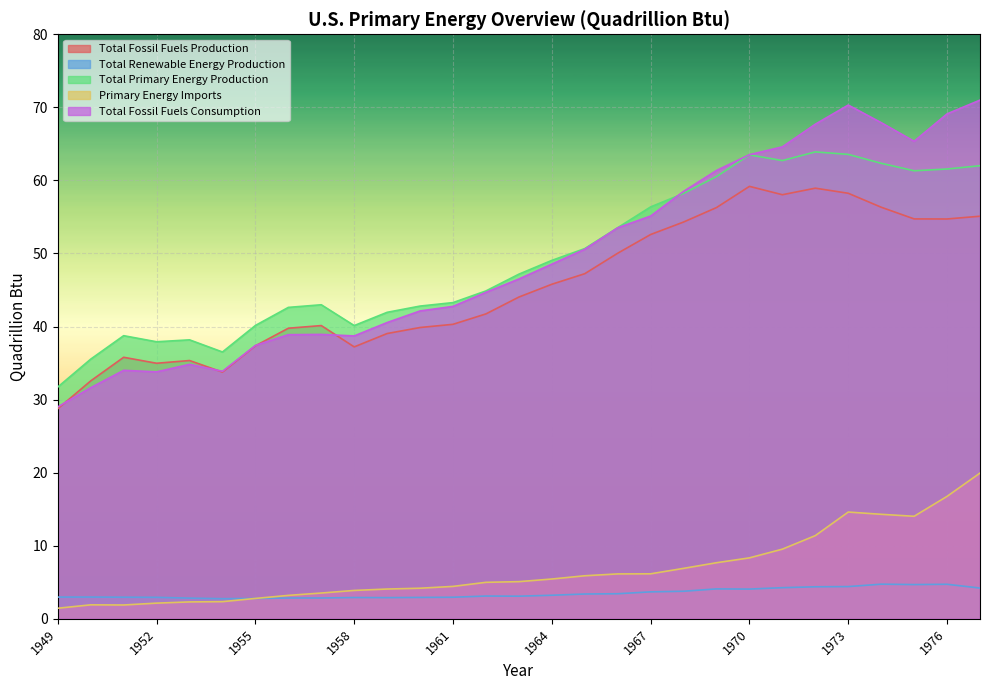

What is the spread (max minus min) of values at 1953?

35.9